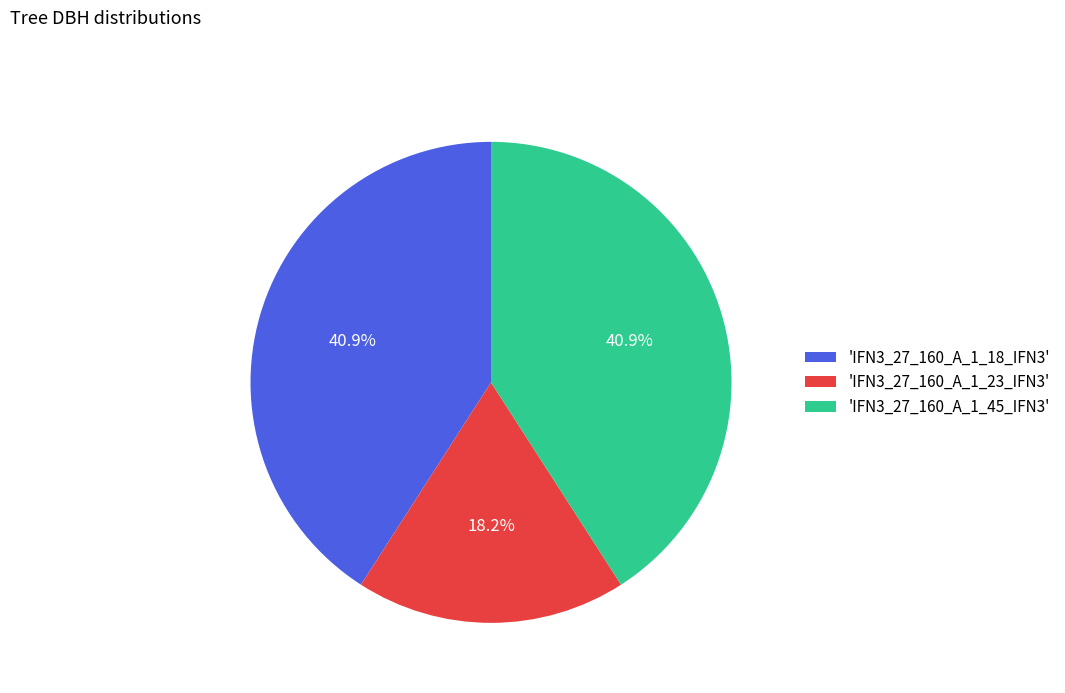

Is 'IFN3_27_160_A_1_18_IFN3' the majority of the pie?

No